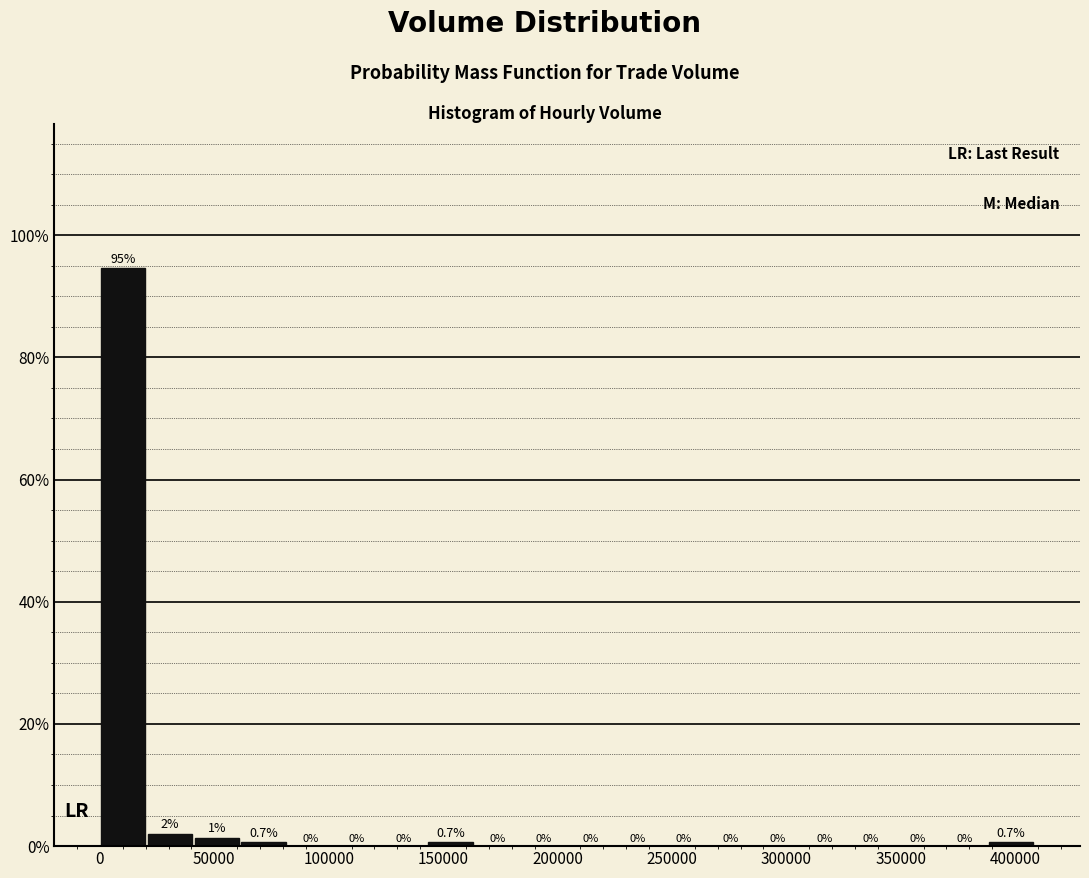

Over which range of the x-axis is the bar tallest?

0 to 20000